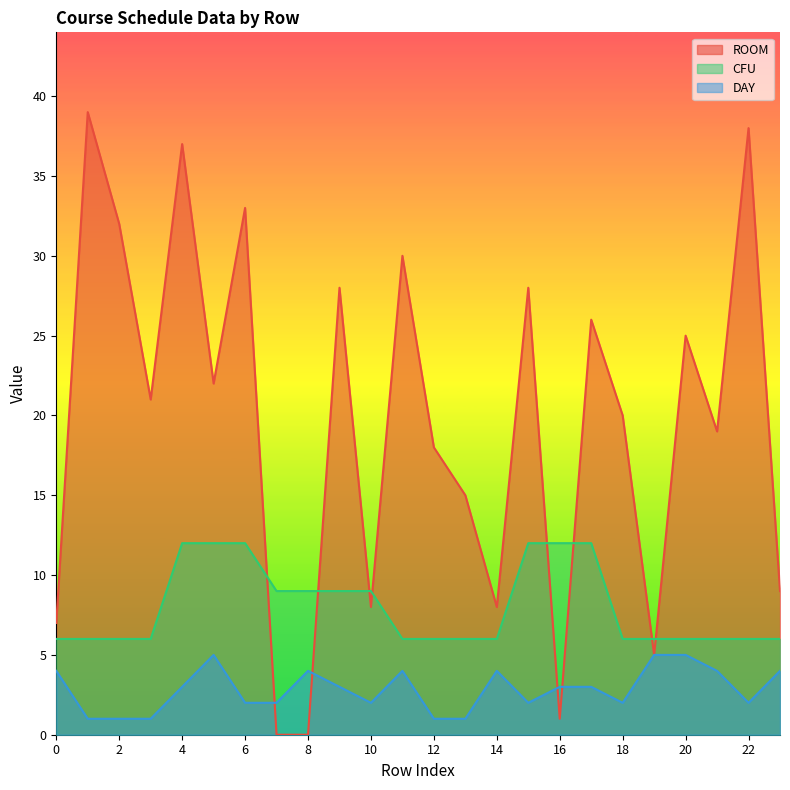

Where is ROOM nearest to the value 19?

21